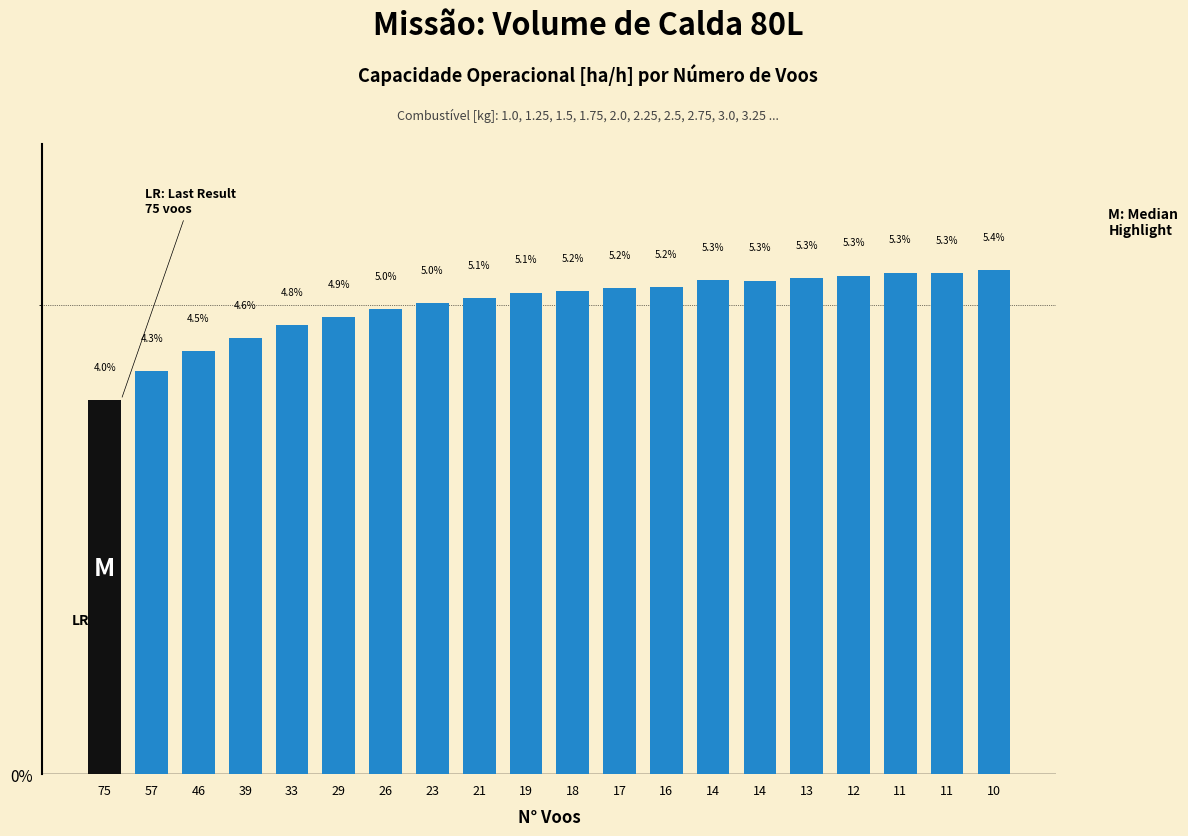

What is the sum of the values at 33 and 12?

10.1